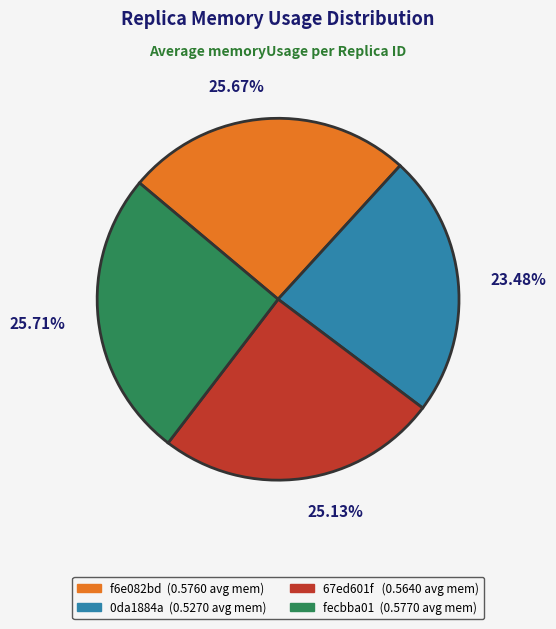

Is there a majority slice in this chart?

No